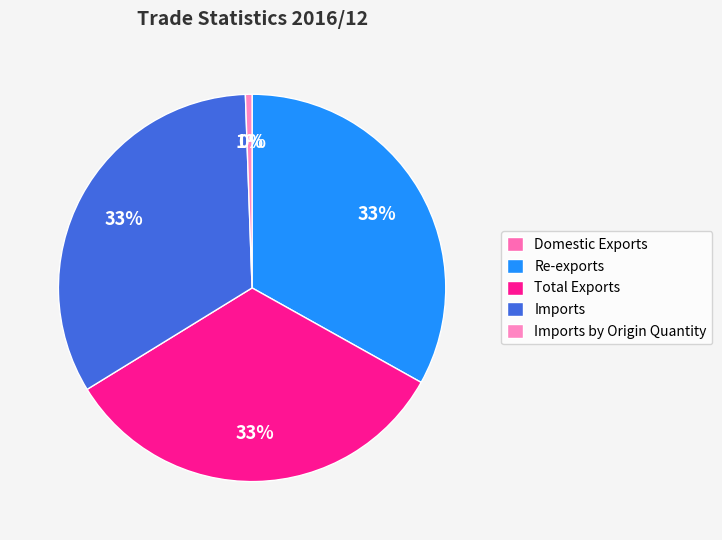

Do Imports and Re-exports together represent more than half of the pie?

Yes